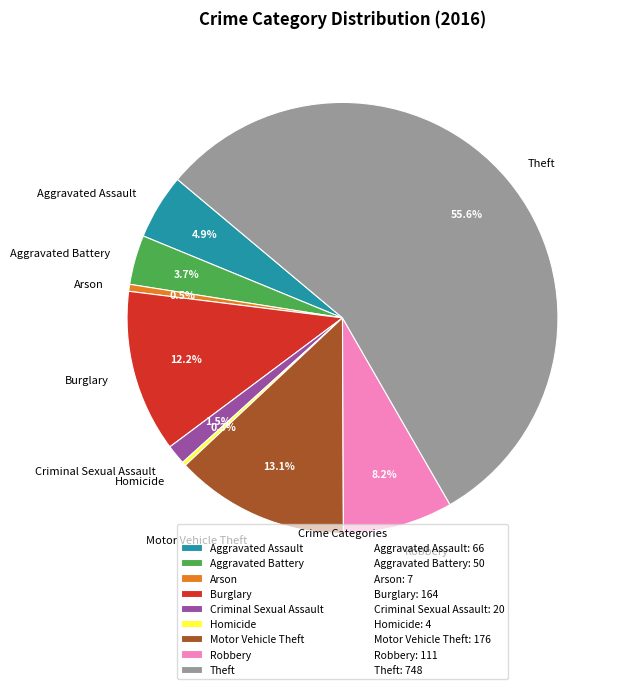

True or false: Robbery accounts for 1% of the total.

False